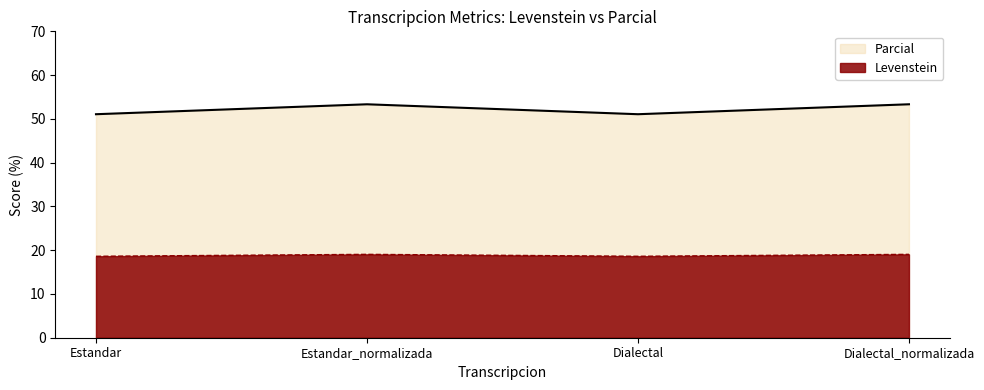

List the series in order of their overall mean, highest first.

Parcial, Levenstein